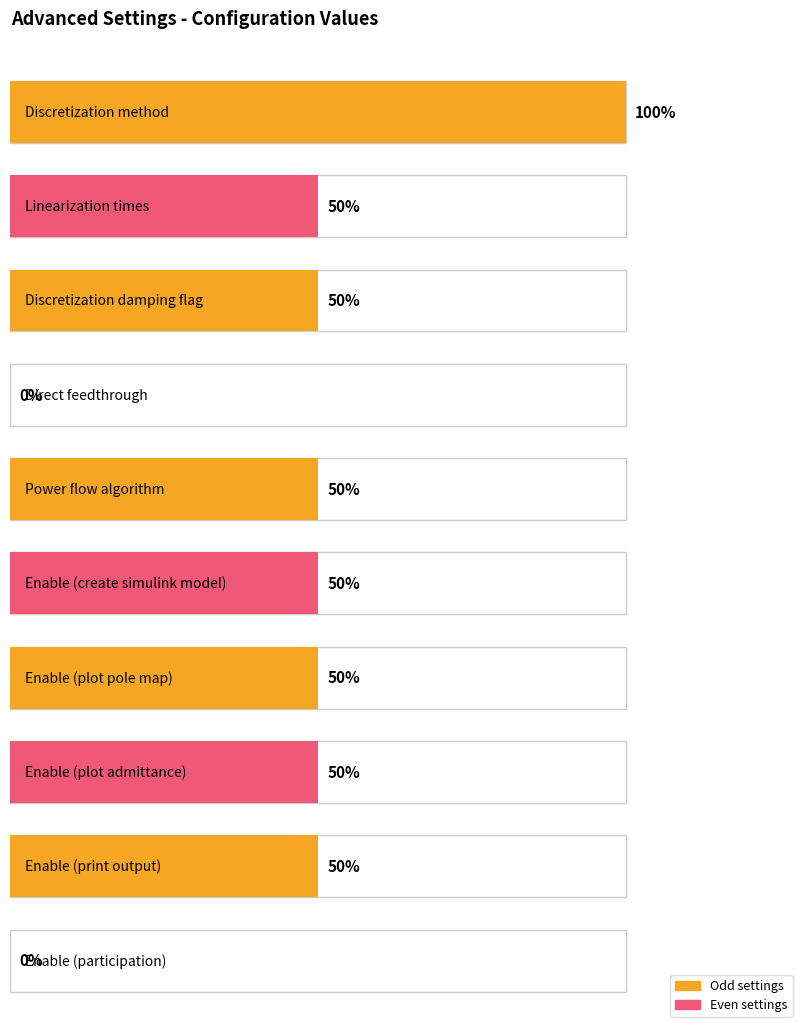

Reading right to left, transcribe all the data shown in this chart.

Enable (participation)=0	Enable (print output)=1	Enable (plot admittance)=1	Enable (plot pole map)=1	Enable (create simulink model)=1	Power flow algorithm=1	Direct feedthrough=0	Discretization damping flag=1	Linearization times=1	Discretization method=2